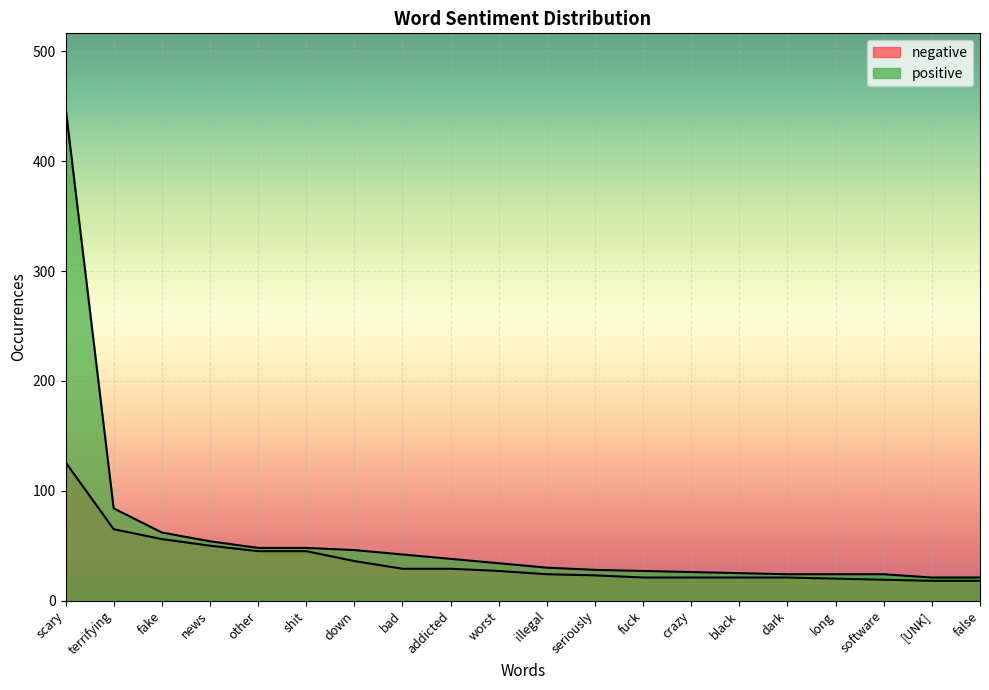

Rank the series by their maximum value, from highest to lowest.

positive, negative